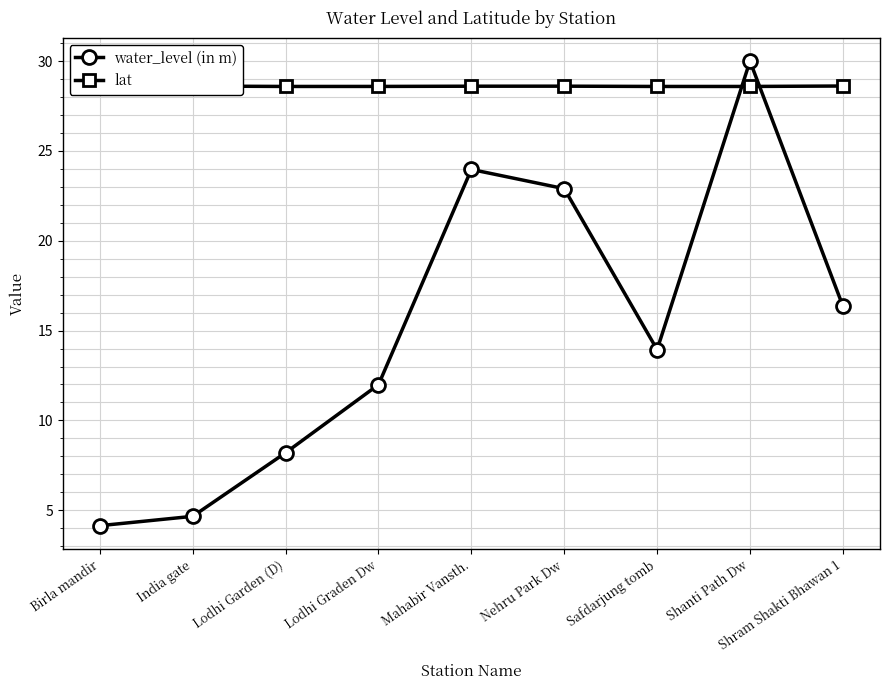

What is the label of the 5th point from the left?

Mahabir Vansth.